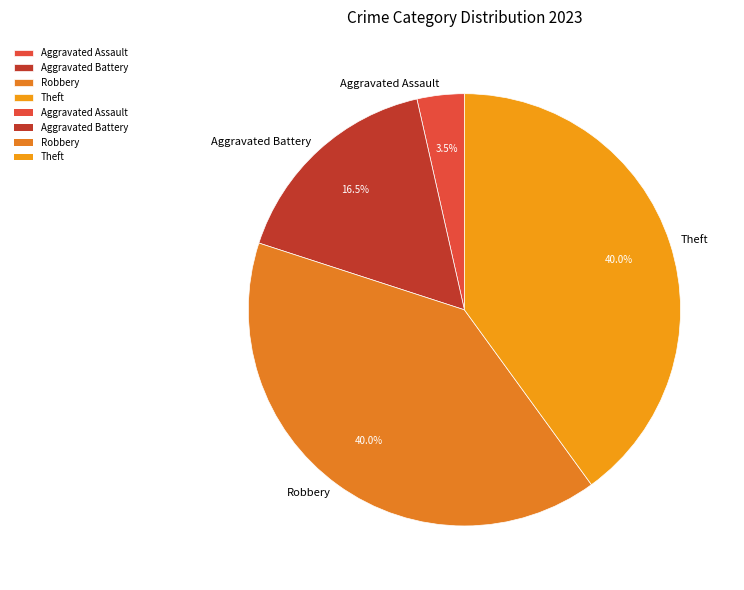

Between Aggravated Assault and Aggravated Battery, which is larger?

Aggravated Battery